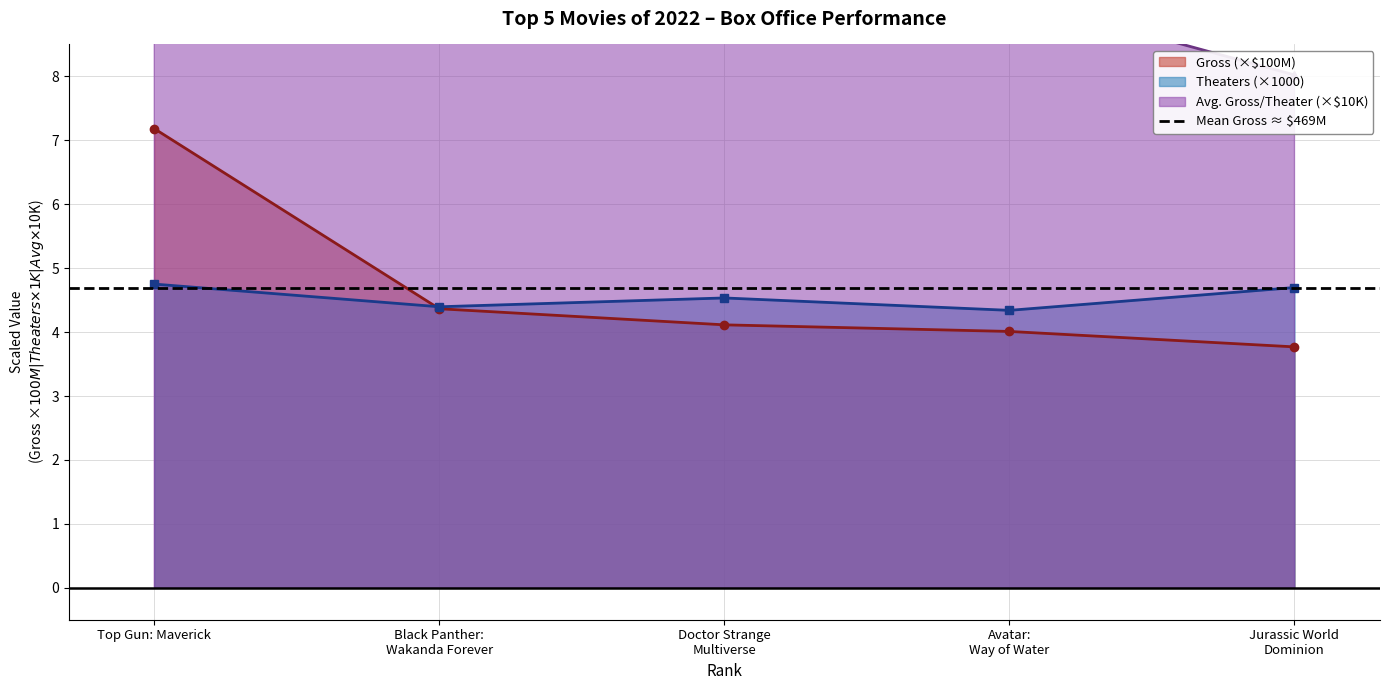

True or false: Theaters and Avg. Gross / Theater cross at least once.

False